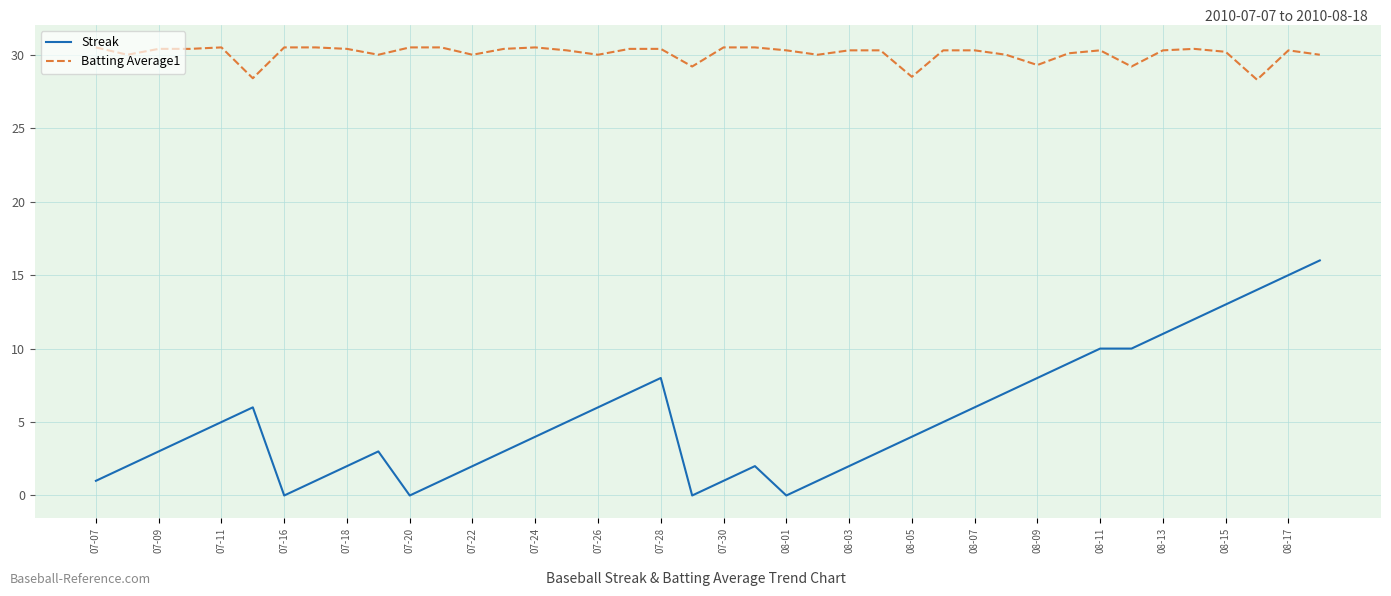

True or false: Batting Average1 and Streak intersect in this chart.

False